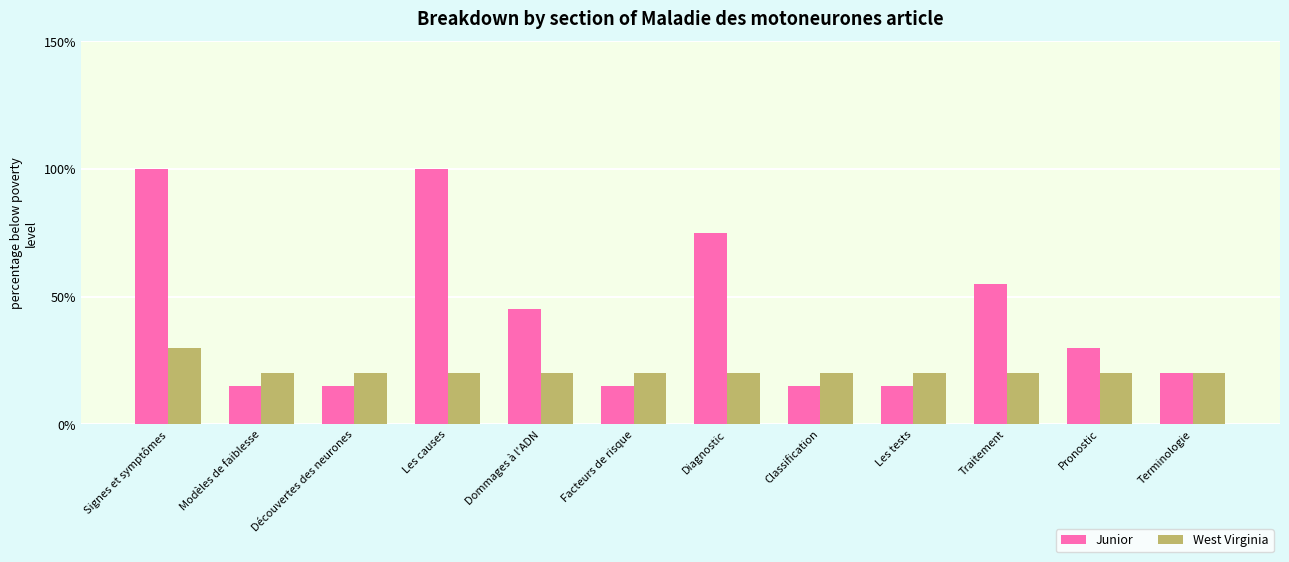

What is the label of the 6th bar from the left?

Facteurs de risque